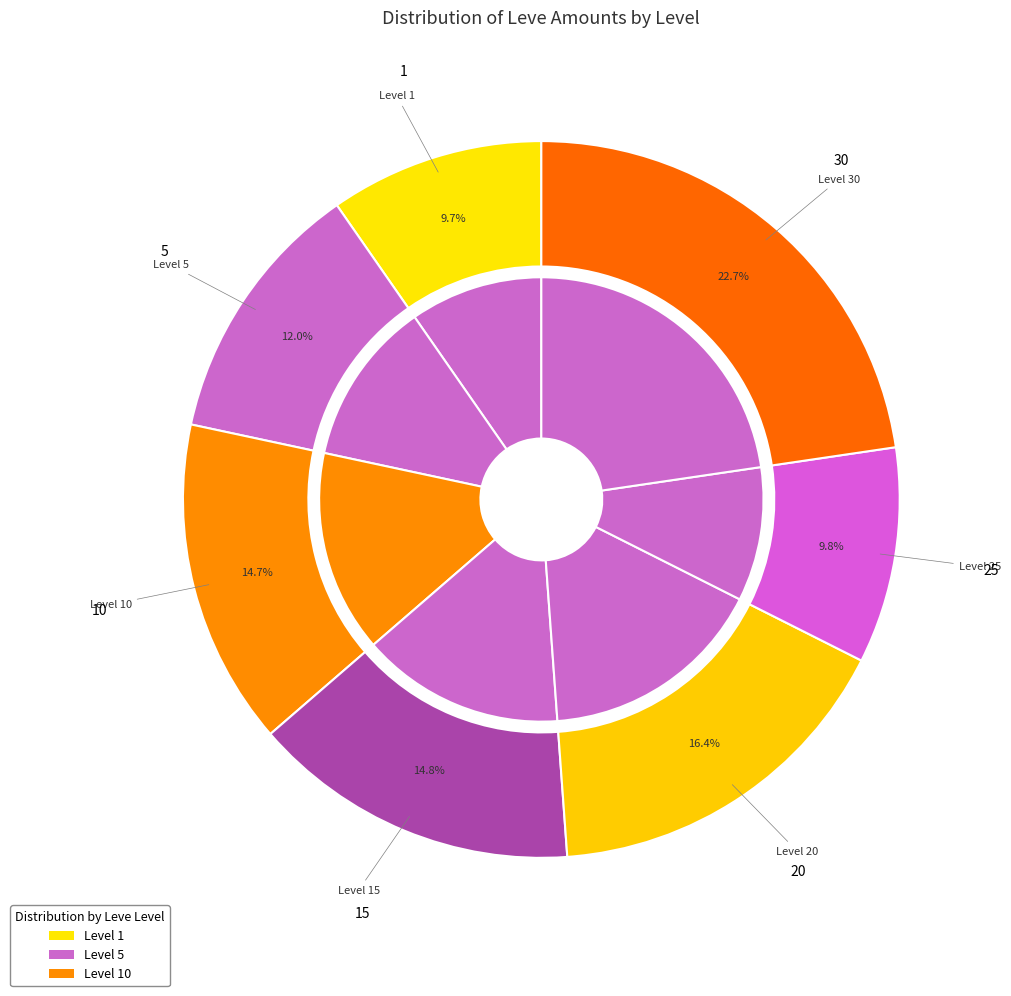

To the nearest percent, what is the combined percentage of 15 and 5?

27%